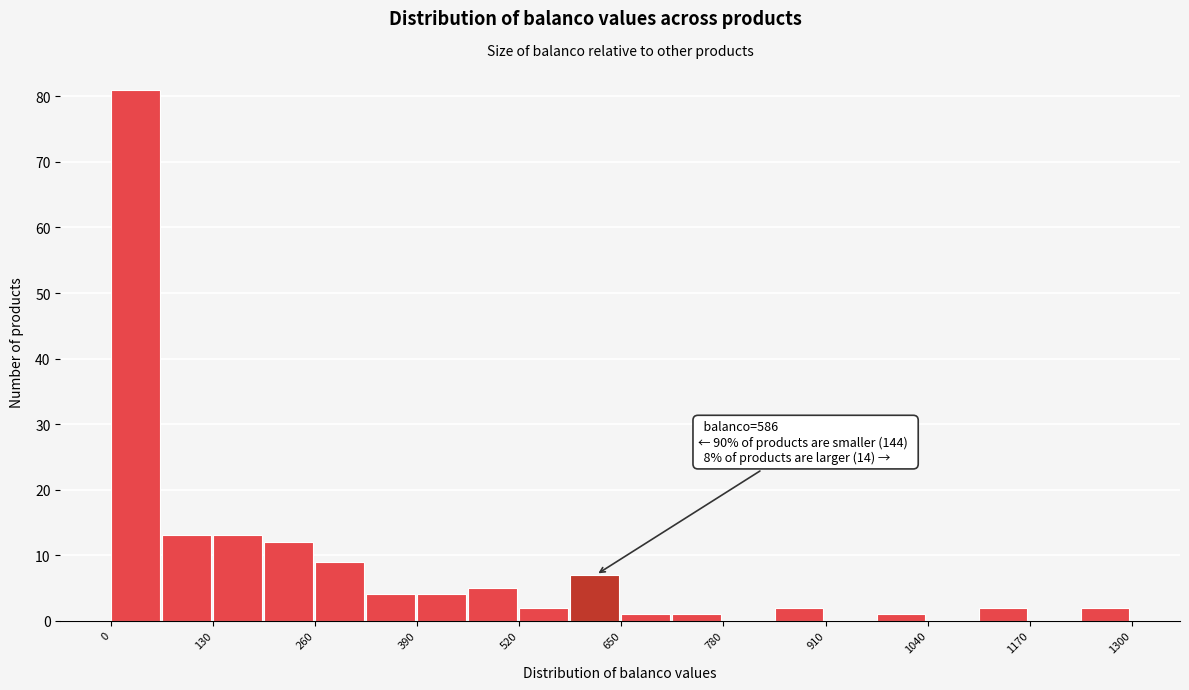

Read against the x-axis, roughly where is the centre of the tallest bar?

40